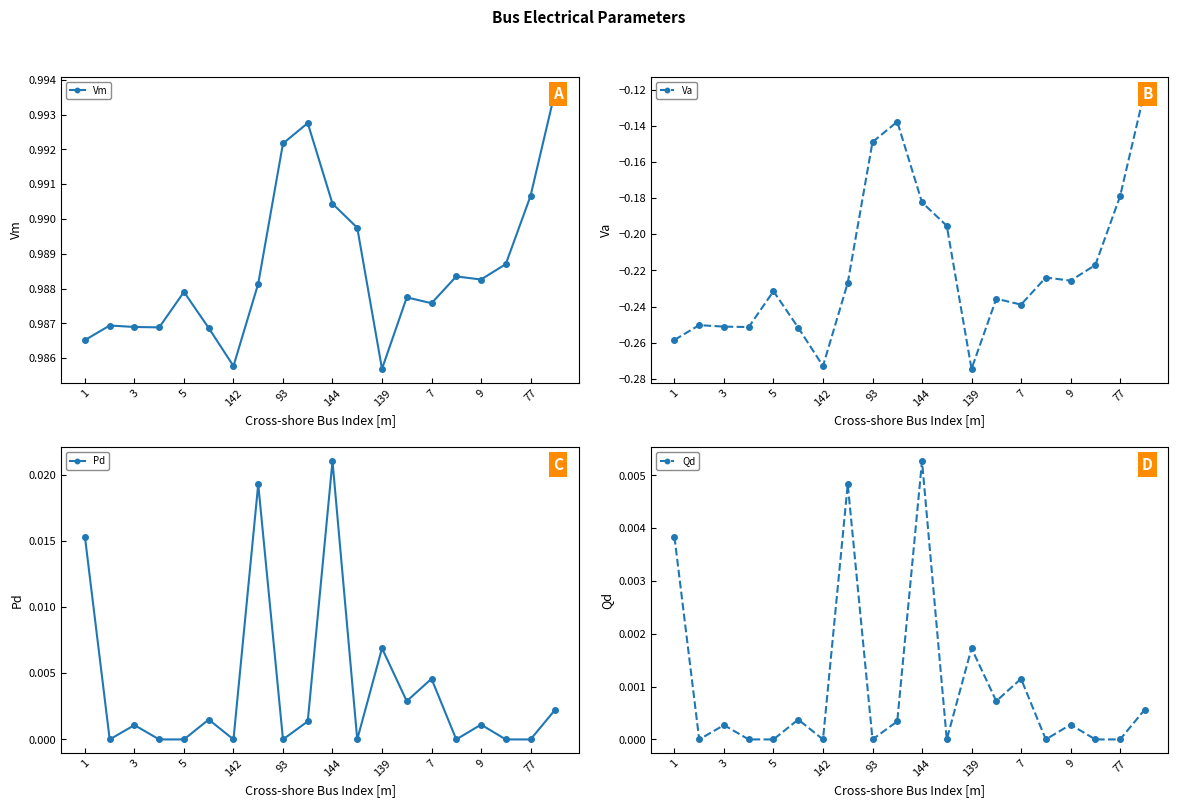

How many interior local peaks does the Qd series have?

7